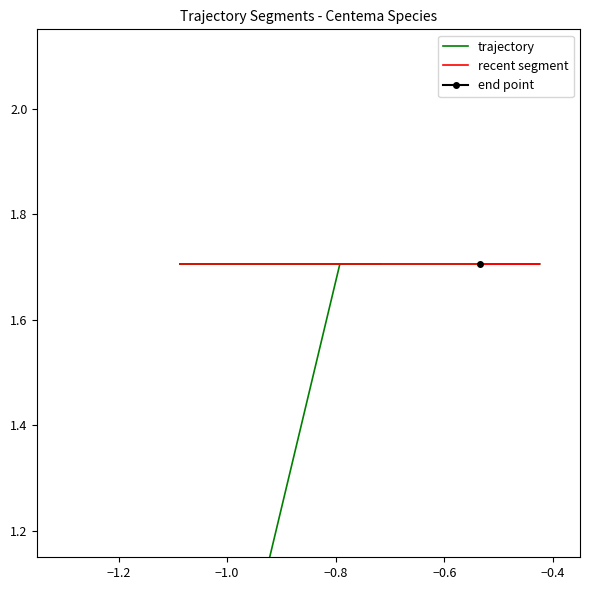

How many points are higher than both their immediate neighbors (excluding endpoints)?

1